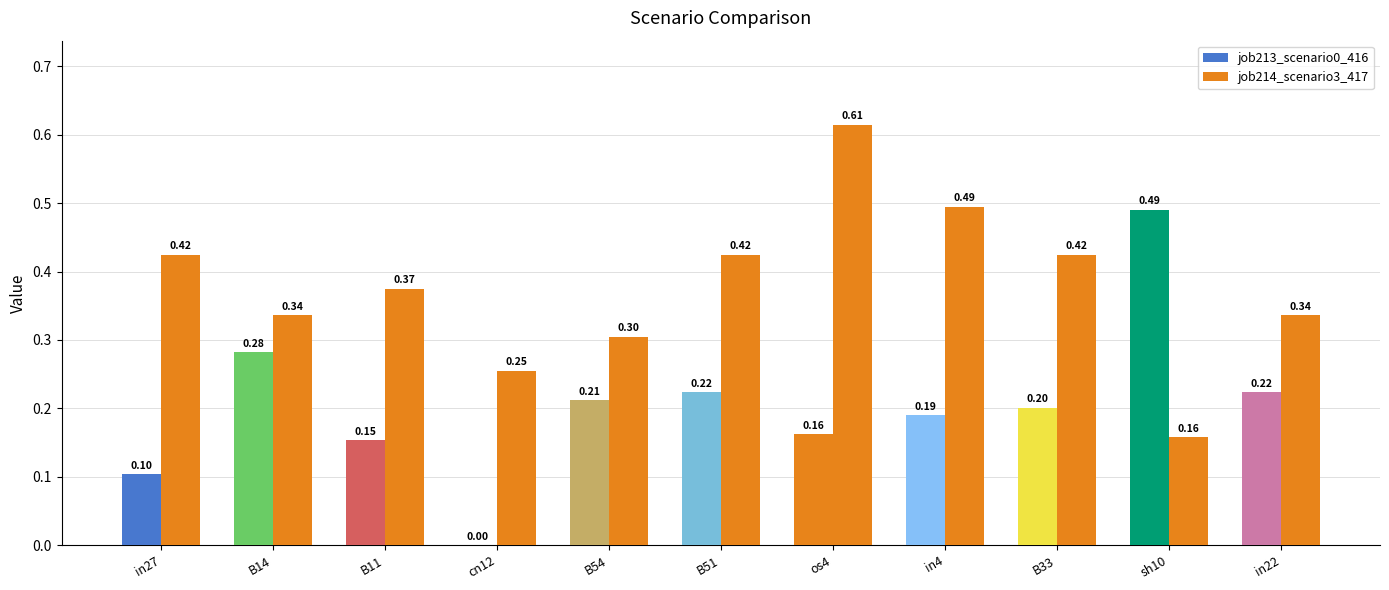

The job213_scenario0_416 series shows 0.1 at in27. True or false?

True